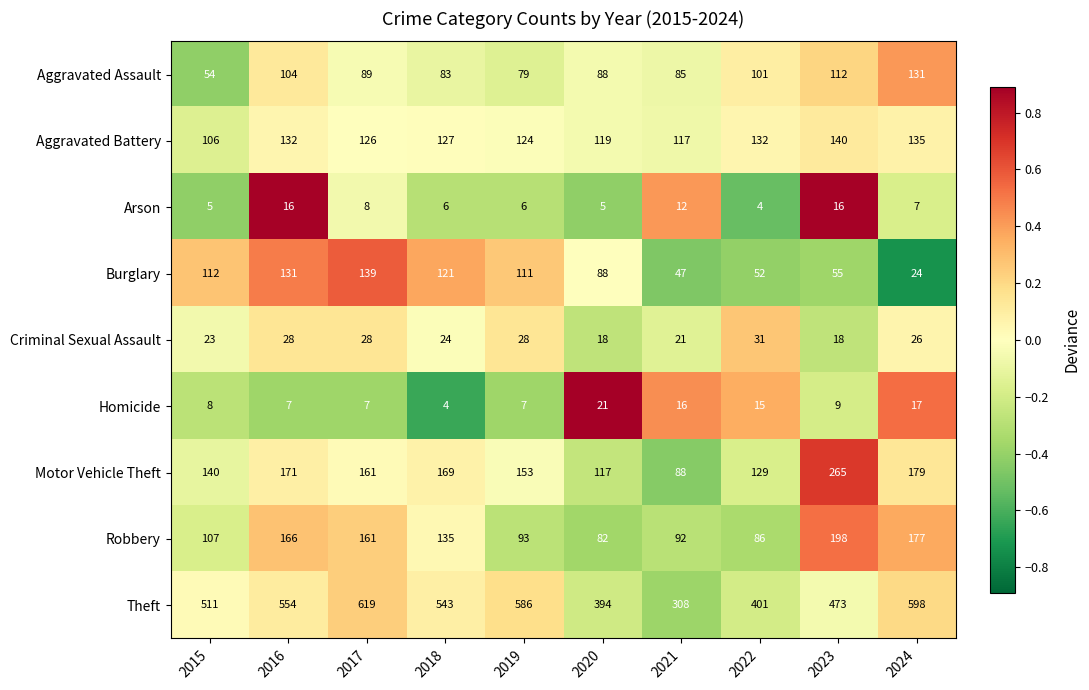

What is the spread (max minus min) of values at 2022?

397